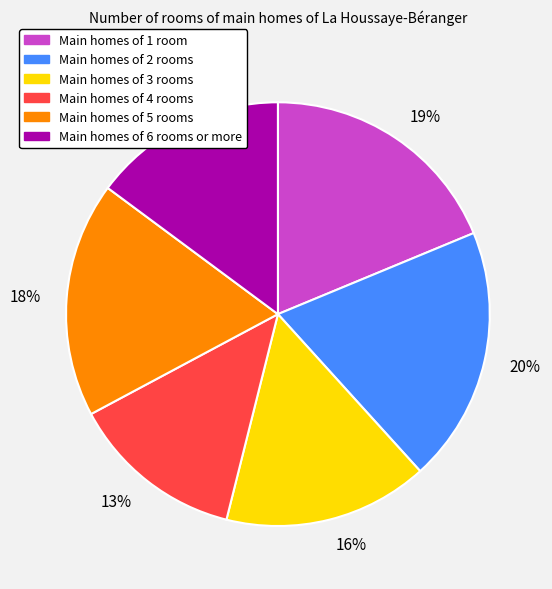

Approximately how many times larger is the value at Main homes of 6 rooms or more compared to Main homes of 1 room?

0.8